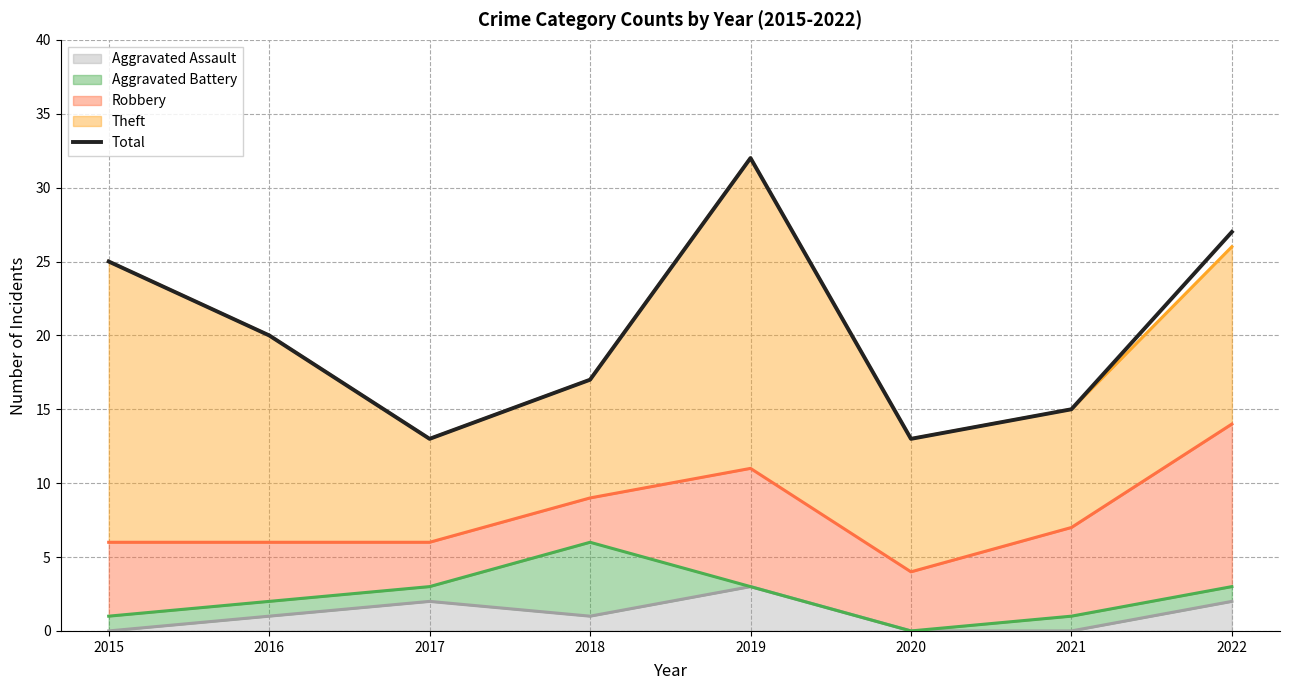

List the labels in order of value, largest first.

2019, 2022, 2015, 2016, 2018, 2021, 2017, 2020